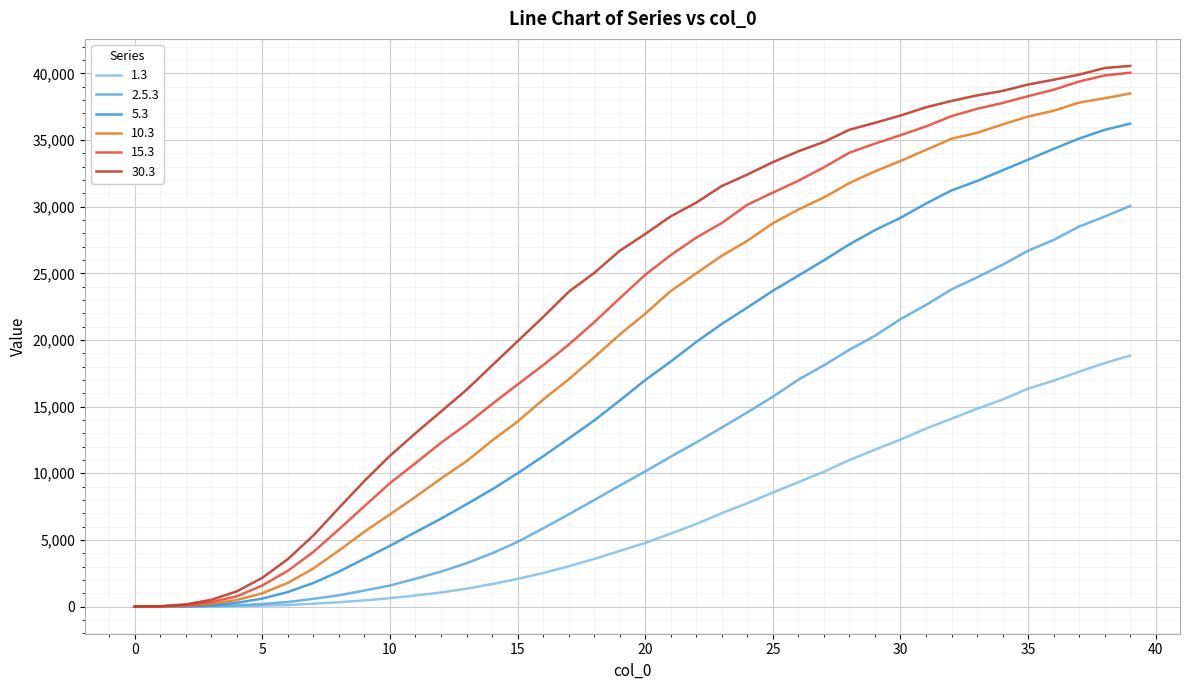

Which series has the widest spread of values?

30.3